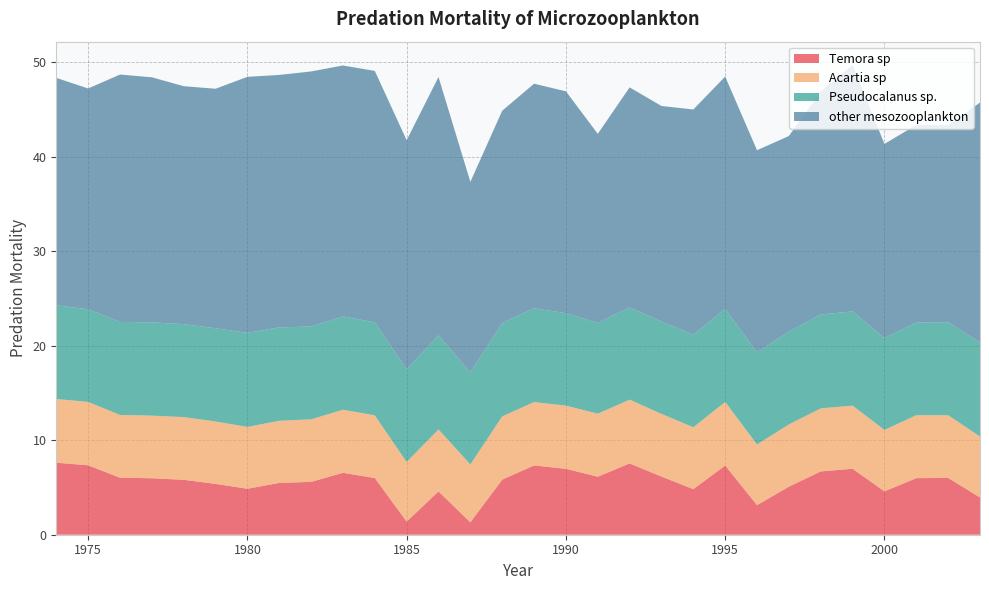

Reading right to left, extract all data points from this chart.

Temora sp: 3.9	6.0	6.0	4.6	7.0	6.7	5.1	3.1	7.3	4.8	6.2	7.5	6.1	7.0	7.3	5.8	1.3	4.6	1.4	6.0	6.5	5.6	5.5	4.9	5.4	5.8	6.0	6.0	7.3	7.6
Acartia sp: 6.4	6.6	6.7	6.5	6.7	6.7	6.6	6.4	6.7	6.5	6.6	6.7	6.7	6.7	6.7	6.7	6.1	6.6	6.3	6.6	6.7	6.6	6.6	6.5	6.6	6.6	6.6	6.6	6.7	6.7
Pseudocalanus sp.: 9.9	9.8	9.8	9.7	10.0	9.9	9.8	9.7	9.8	9.8	9.8	9.8	9.6	9.8	9.9	9.9	9.7	10.0	9.8	9.8	9.9	9.8	9.9	9.9	9.9	9.8	9.9	9.8	9.8	9.9
other mesozooplankton: 25.4	20.9	20.9	20.5	26.0	23.6	20.7	21.4	24.6	23.8	22.8	23.3	20.0	23.5	23.8	22.4	20.2	27.3	24.3	26.6	26.5	27.0	26.7	27.1	25.3	25.2	25.9	26.2	23.3	24.0